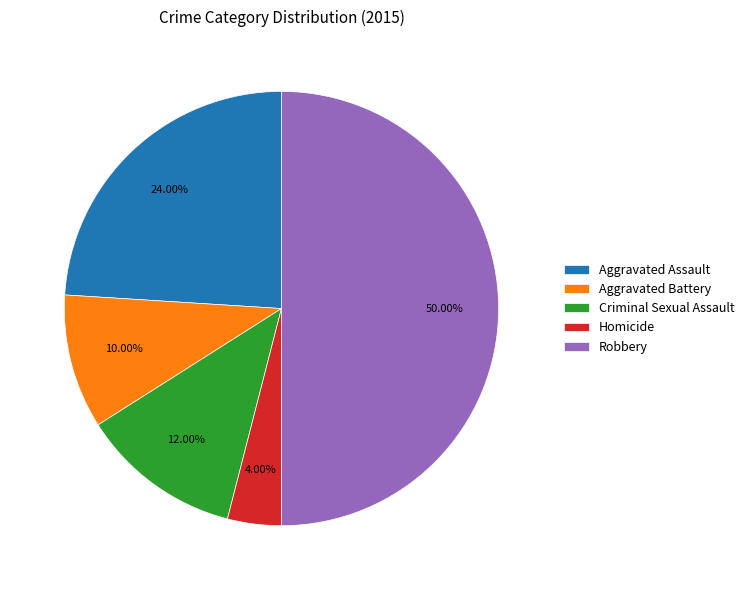

True or false: Robbery accounts for 50% of the total.

True